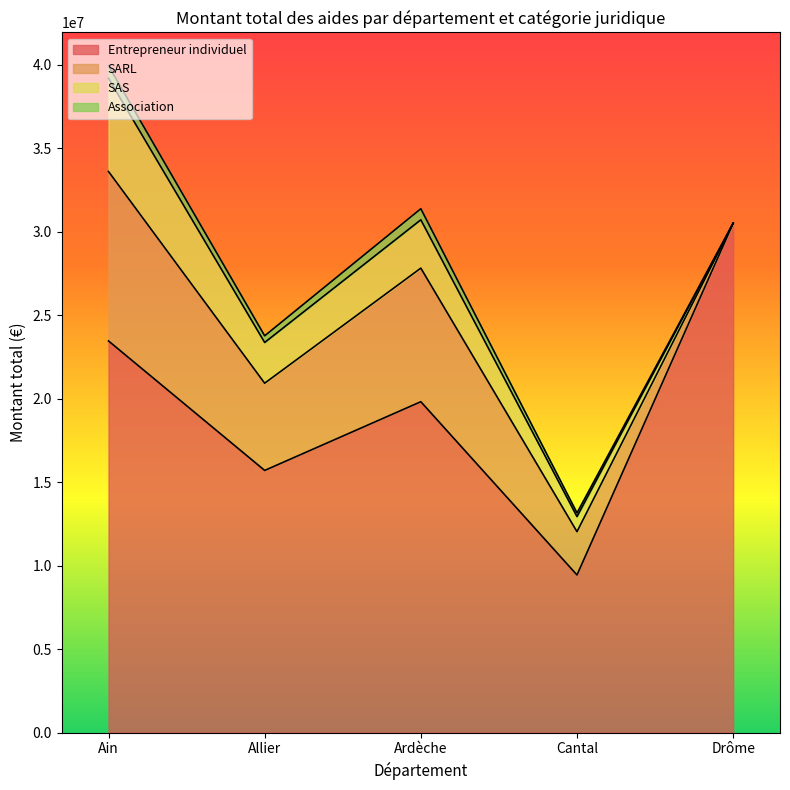

At which category is the sum across all series the highest?

Ain